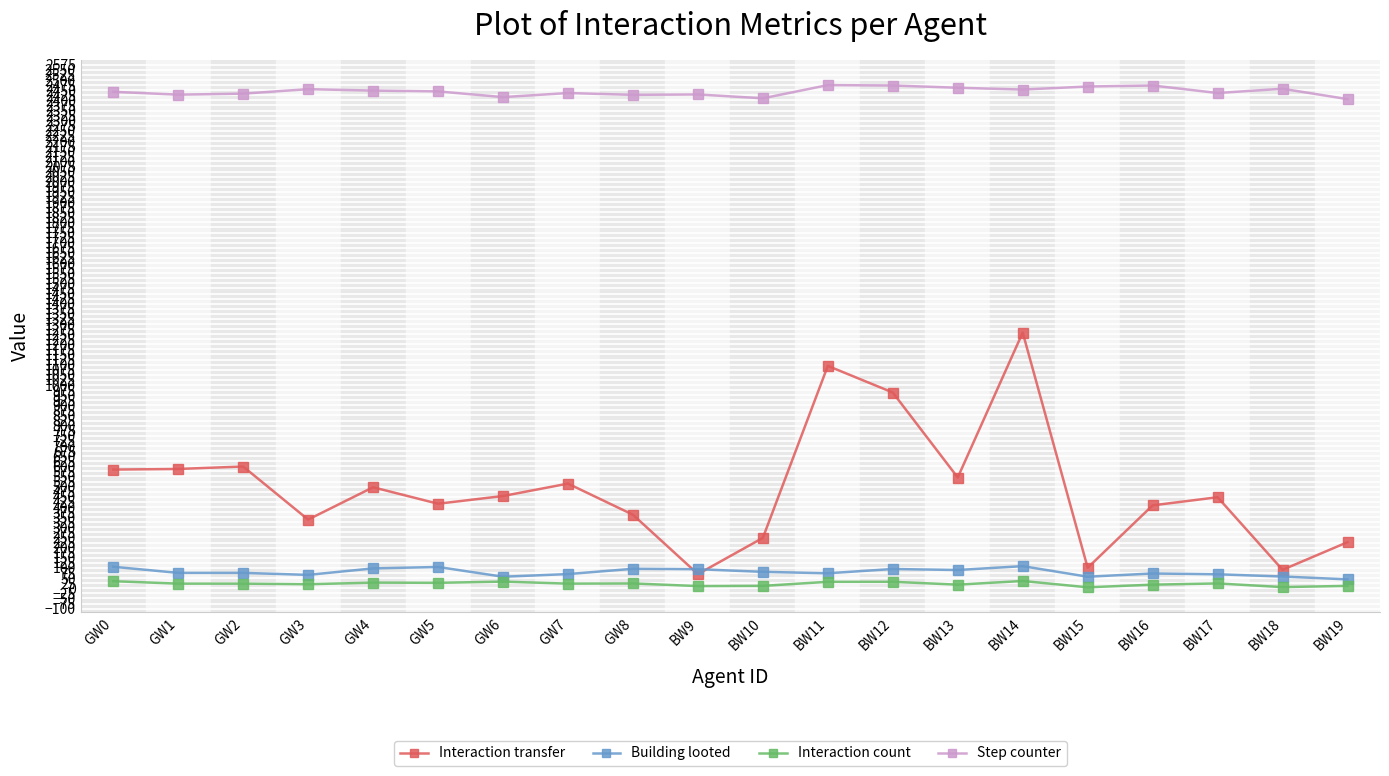

What is the difference between the Building looted values at BW13 and GW6?

33